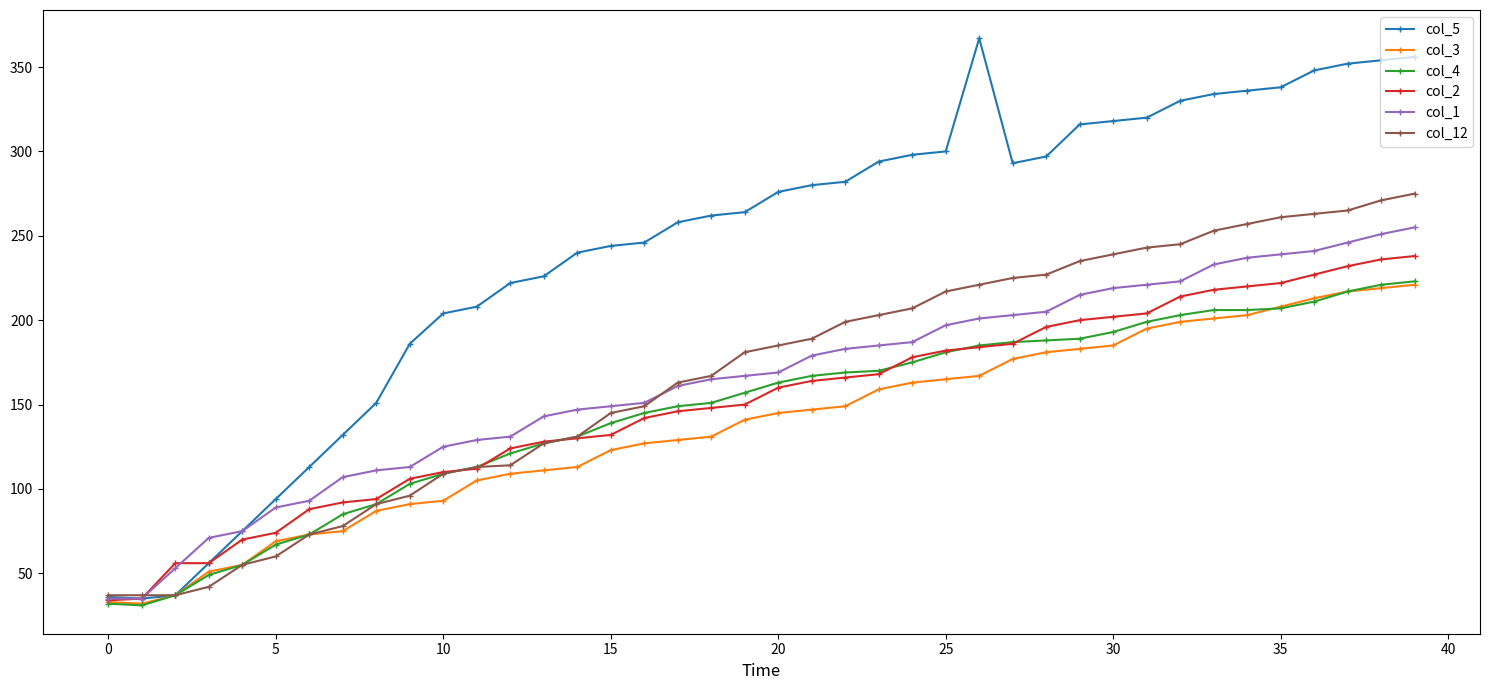

What is the maximum value for col_1?

255